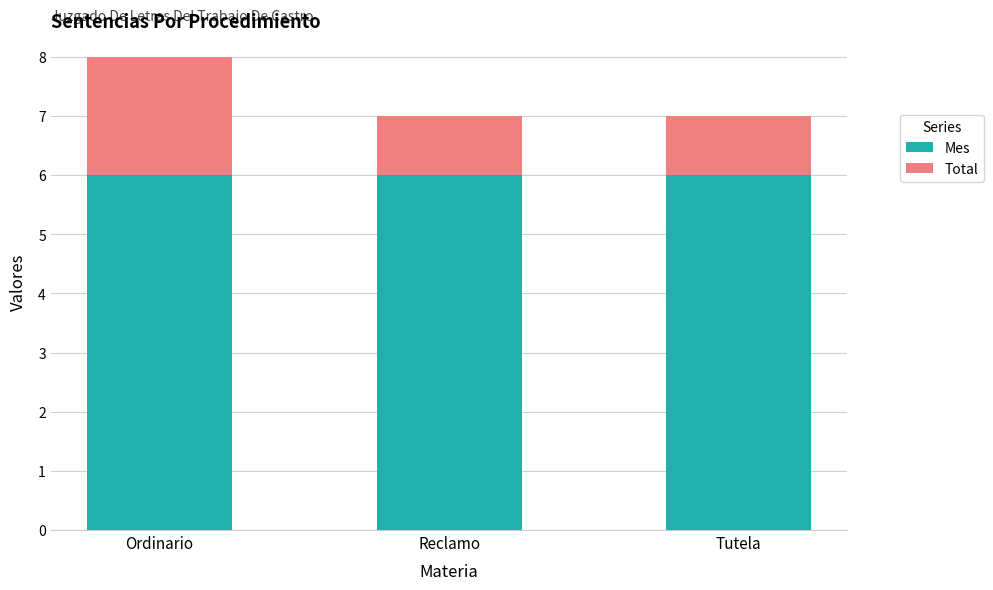

The Mes series shows 1 at Ordinario. True or false?

False